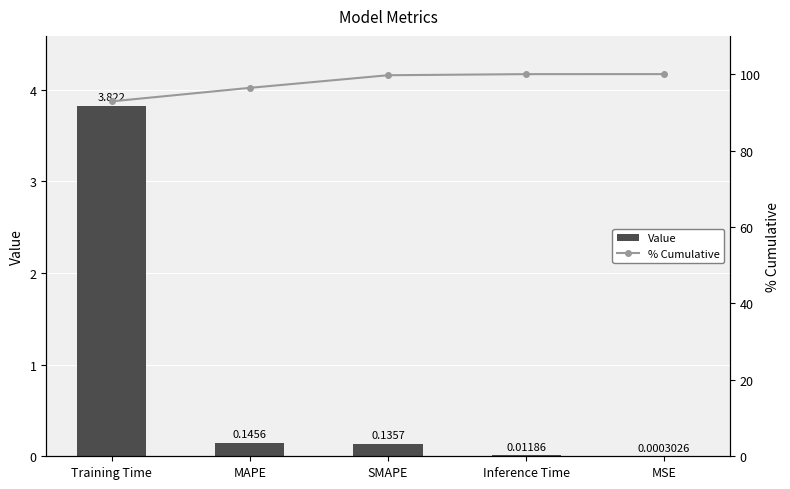

At how many categories does at least one series exceed 63?

5